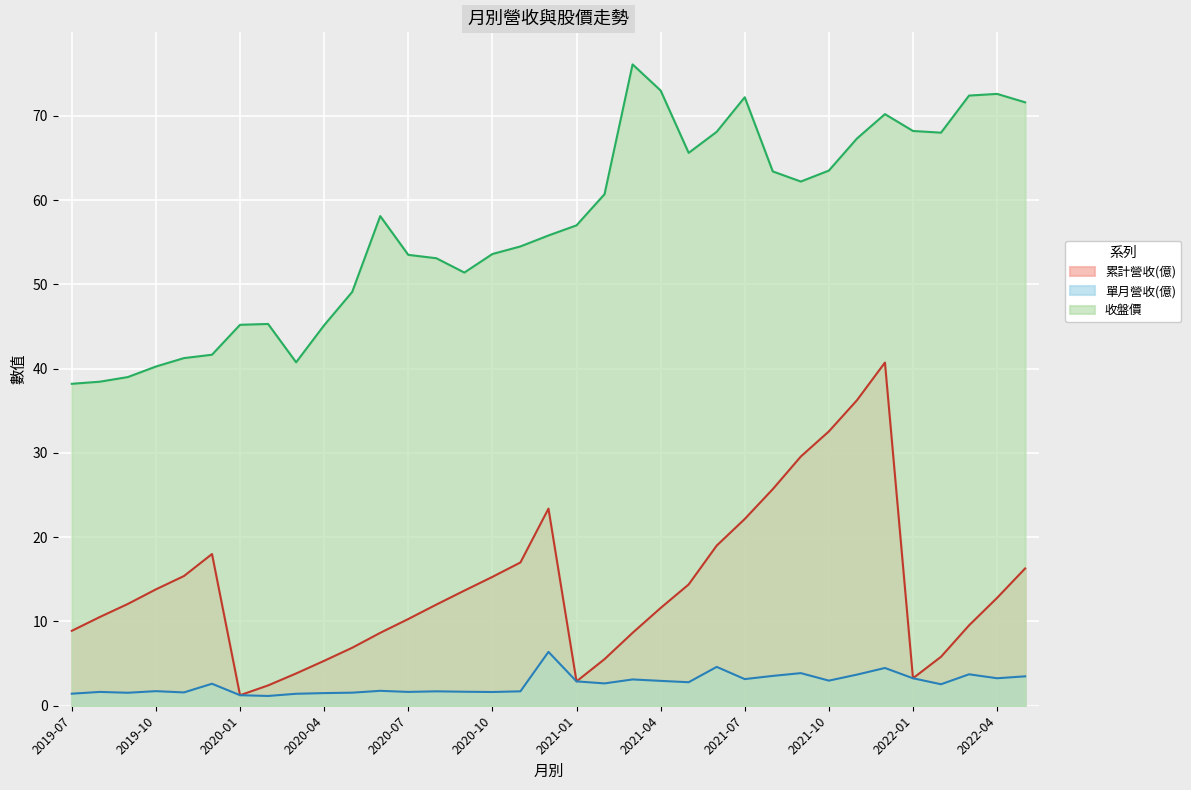

Which series has the largest total across all categories?

收盤價